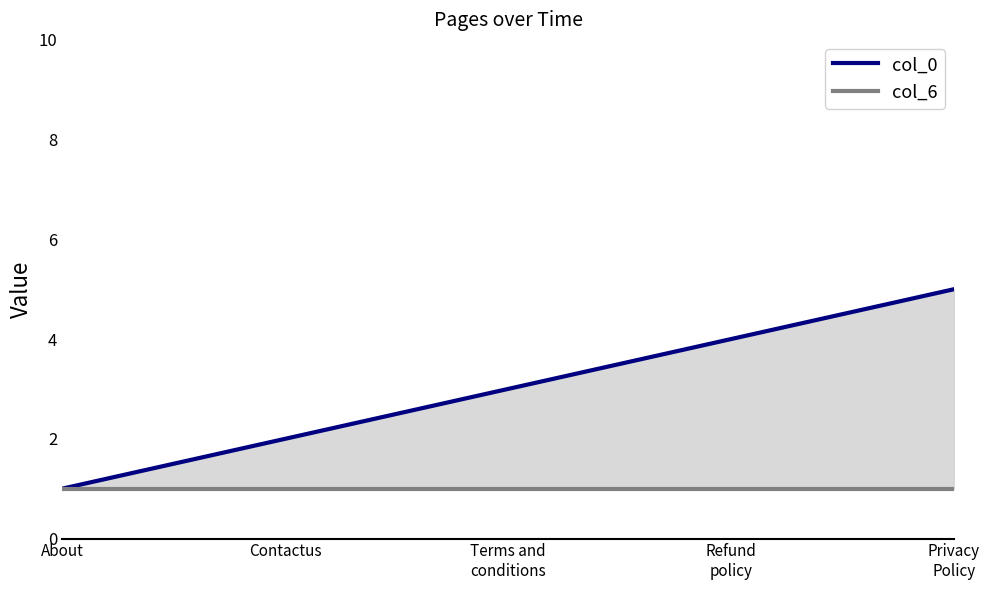

Reading left to right, list all the values displayed in this chart.

col_0: 1	2	3	4	5
col_6: 1	1	1	1	1